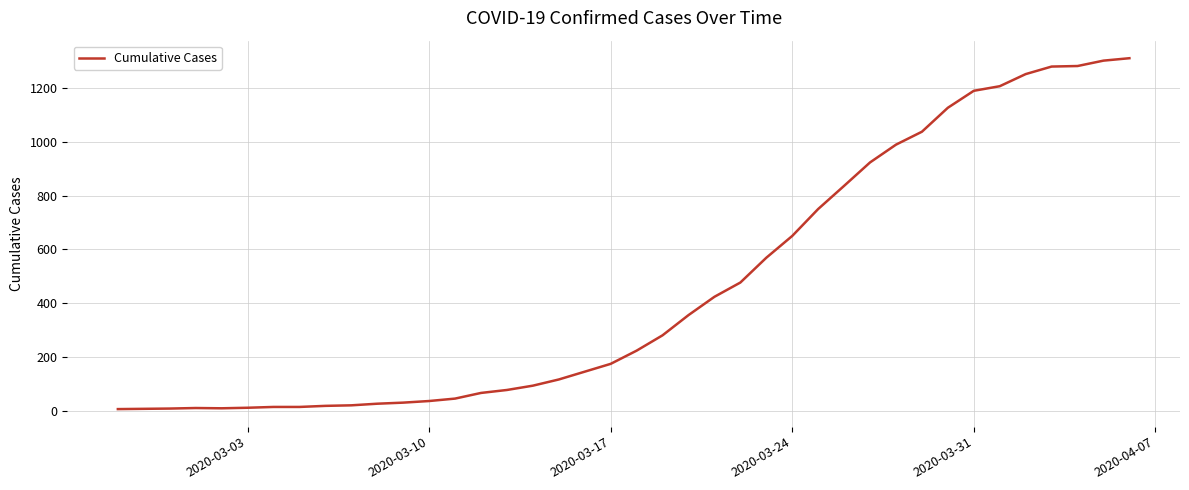

The chart shows a value of 1189 at 2020-03-31. True or false?

True